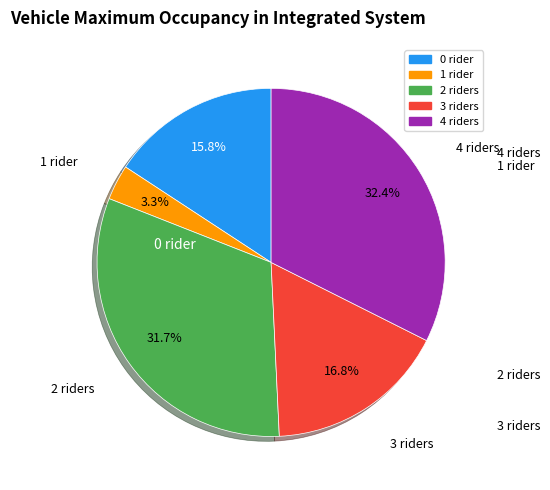

Is there any slice that represents more than half of the pie?

No